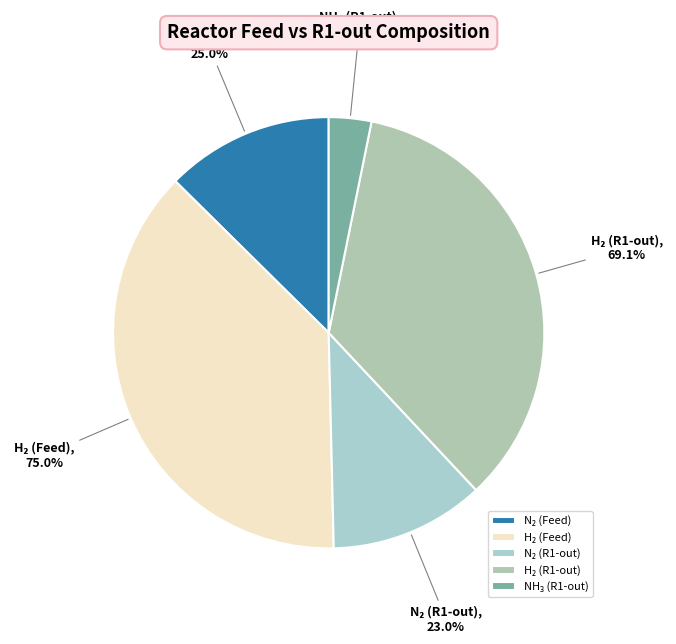

True or false: Mole Fraction of Hydrogen (Reactor-feed) accounts for 32% of the total.

False